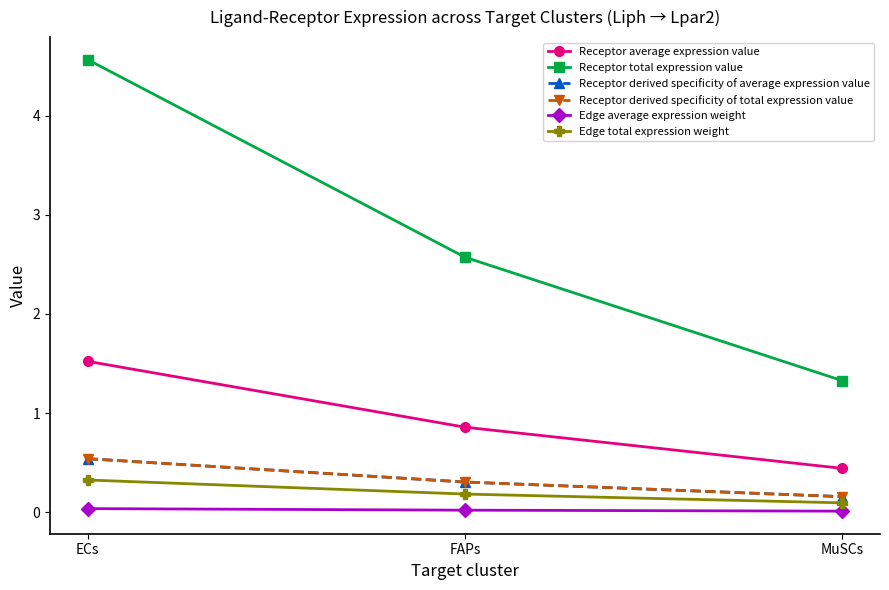

What is the label of the 2nd point from the left?

FAPs